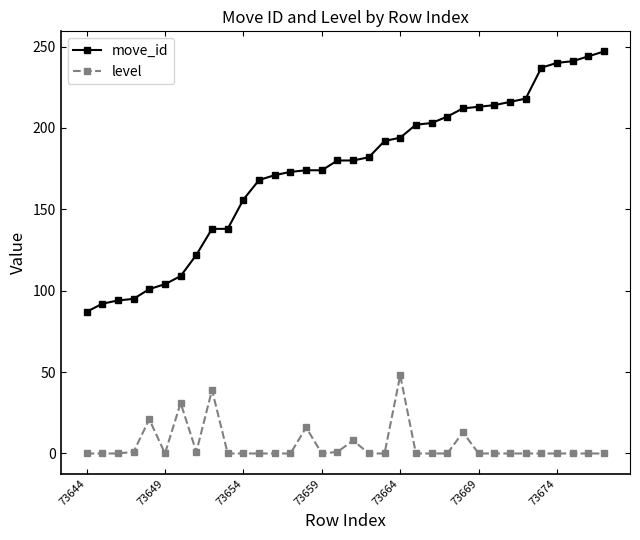

Rank the series by their maximum value, from highest to lowest.

move_id, level